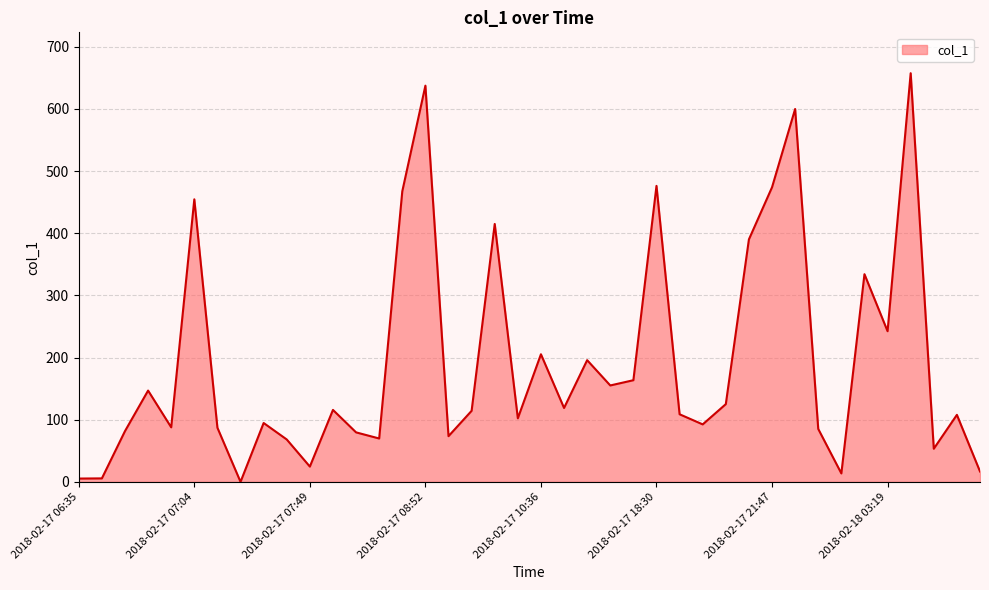

What is the greatest value displayed?

657.6